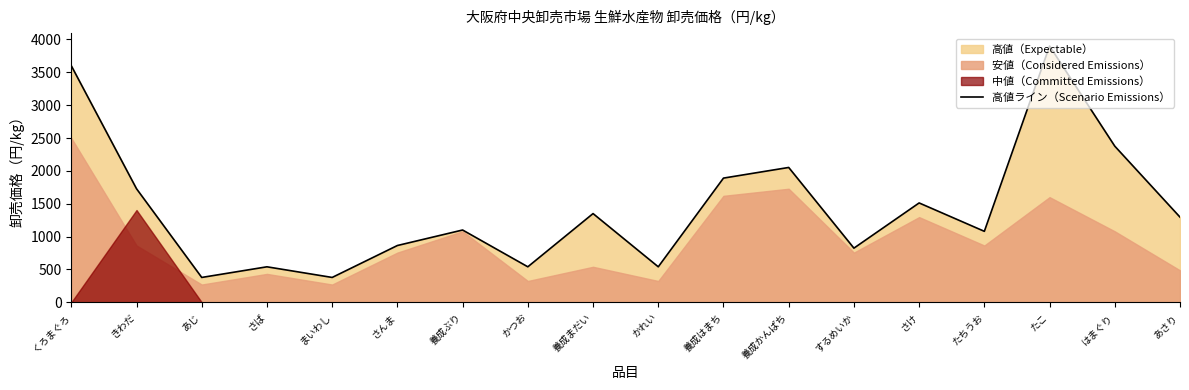

What is the value of the 9th point from the left?

1350